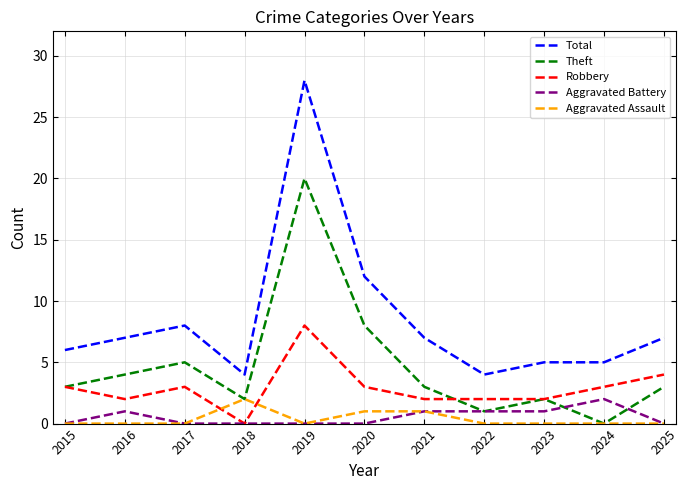

Does the chart have visible grid lines?

Yes